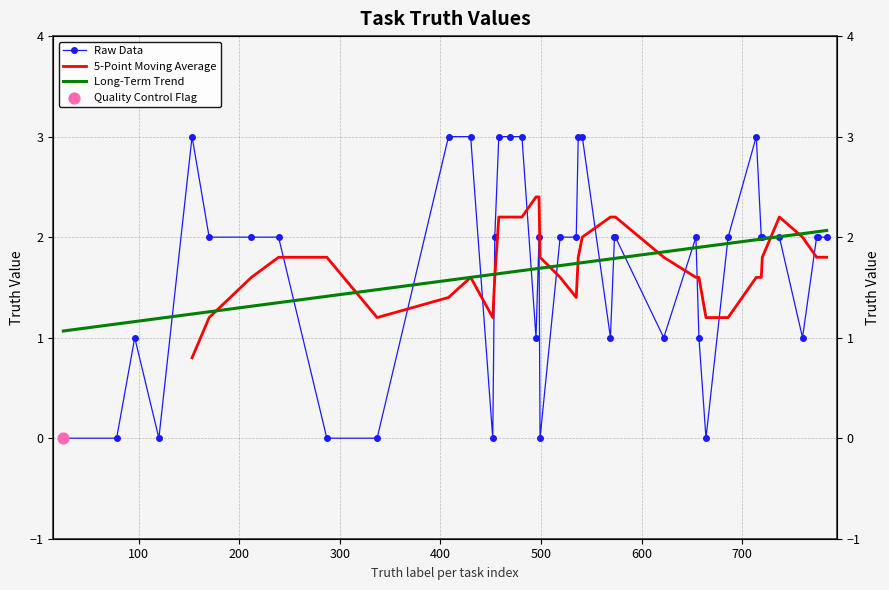

What is the change in value from 499 to 537?

+3